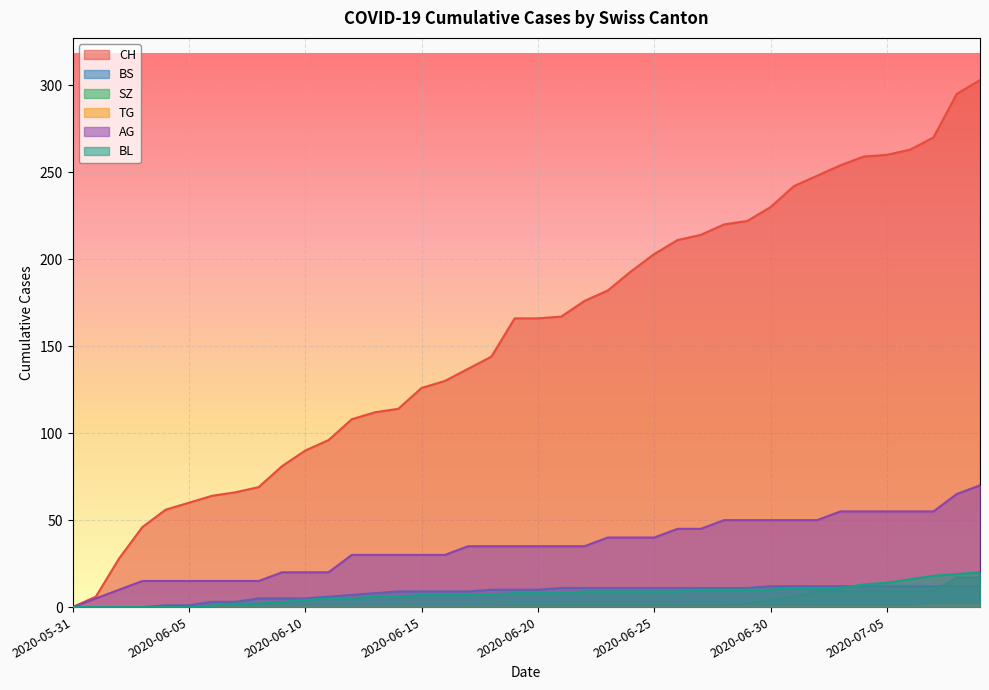

How many data points does each series have?

40